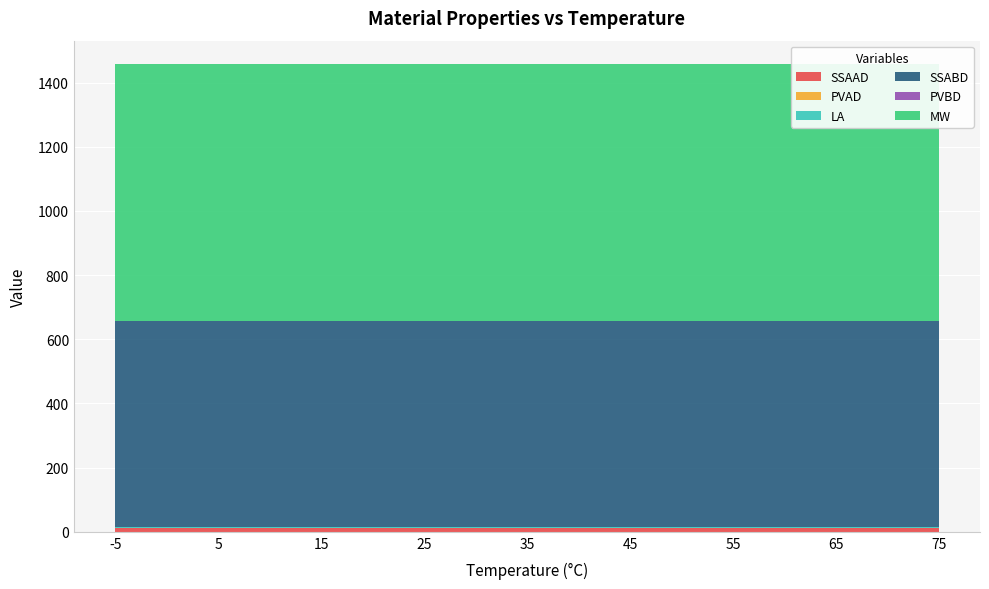

Reading left to right, list all the values displayed in this chart.

SSAAD: 13.1	13.1	13.1	13.1	13.1	13.1	13.1	13.1	13.1
PVAD: 0.1	0.1	0.1	0.1	0.1	0.1	0.1	0.1	0.1
LA: 0.5	0.5	0.5	0.5	0.5	0.5	0.5	0.5	0.5
SSABD: 643.0	643.0	643.0	643.0	643.0	643.0	643.0	643.0	643.0
PVBD: 1.1	1.1	1.1	1.1	1.1	1.1	1.1	1.1	1.1
MW: 800.0	800.0	800.0	800.0	800.0	800.0	800.0	800.0	800.0